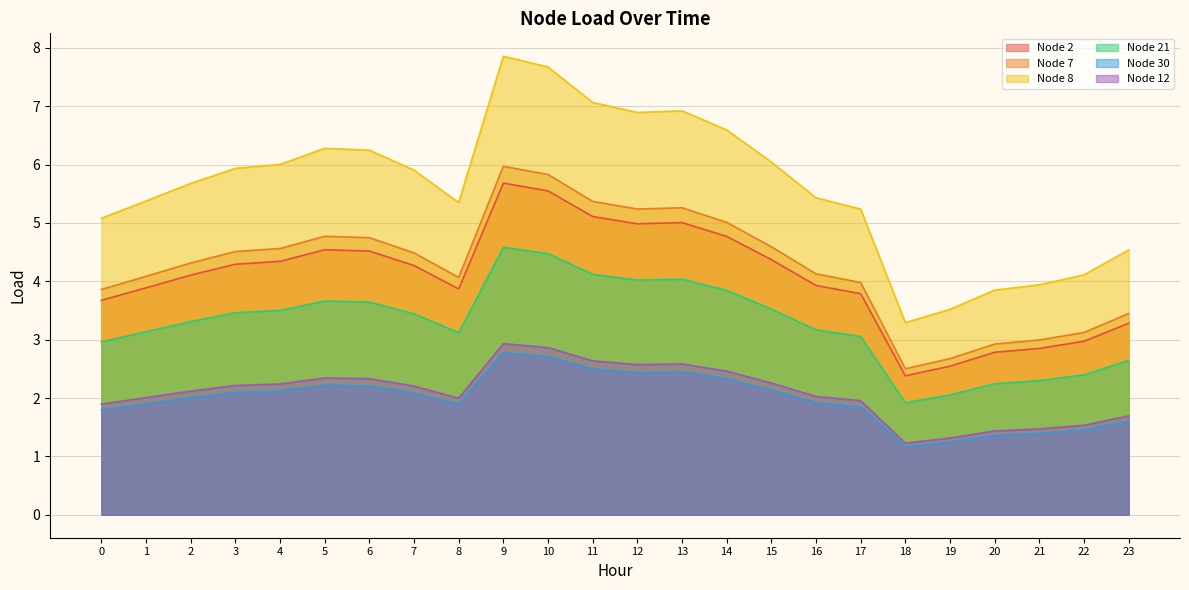

Read the Node 30 value at 6.

2.2